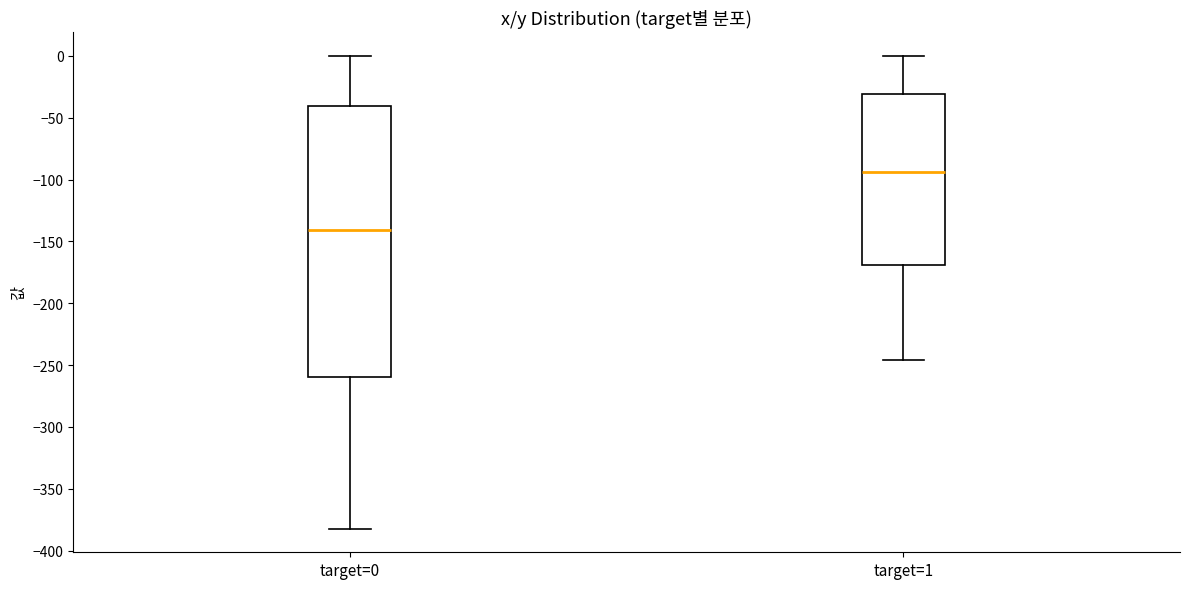

Which box has the highest median line?

target=1